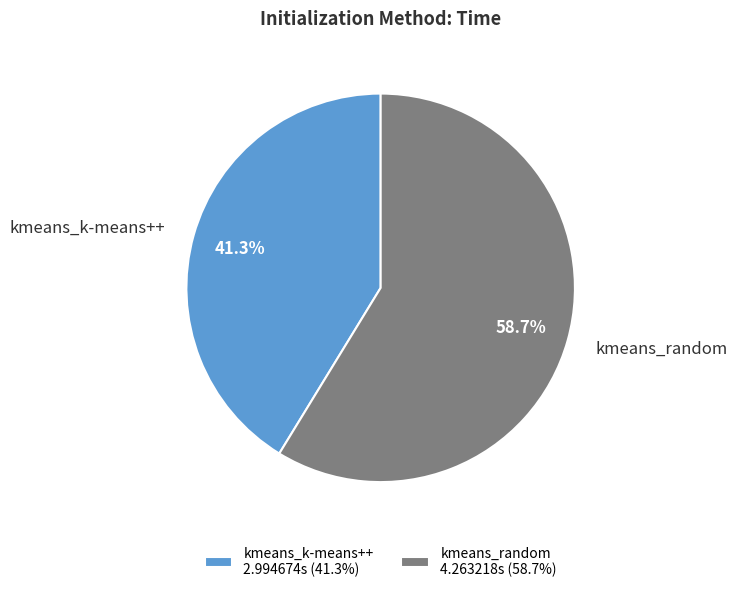

What is the total percentage of kmeans_k-means++ and kmeans_random?

100.0%